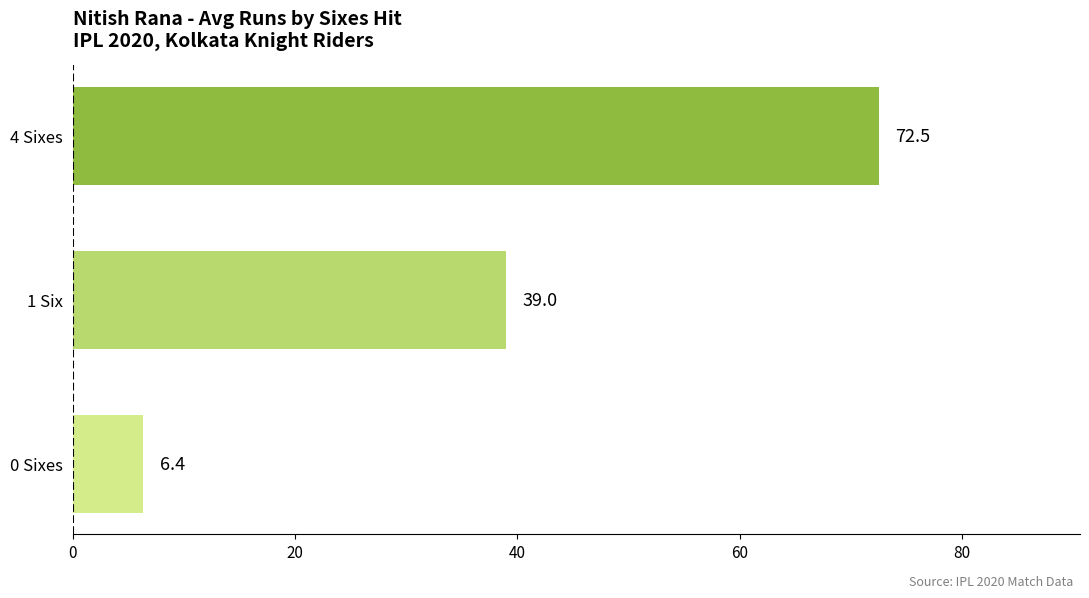

How many distinct data groups are displayed?

1